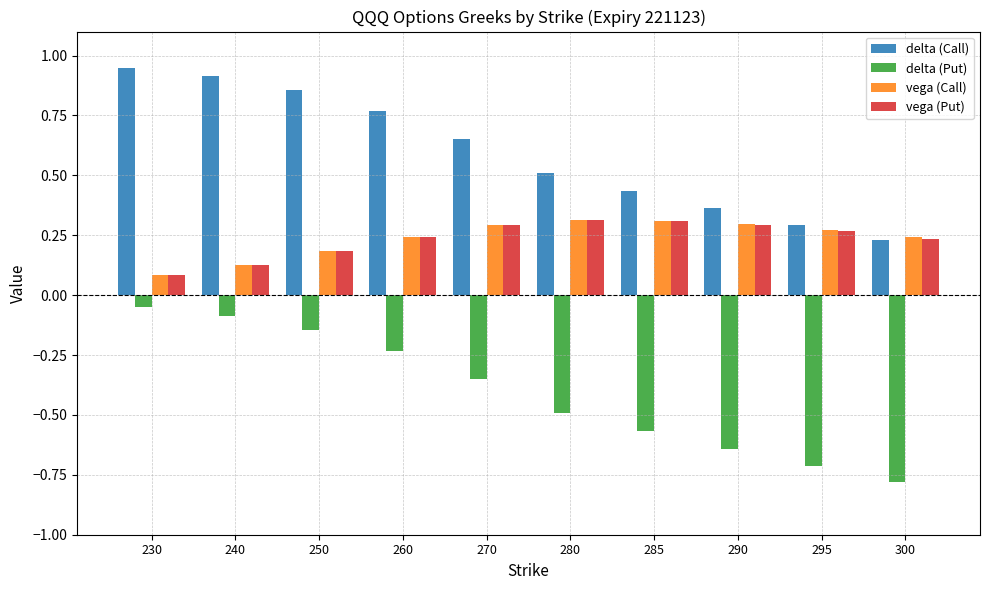

How many bars are there in total?

40